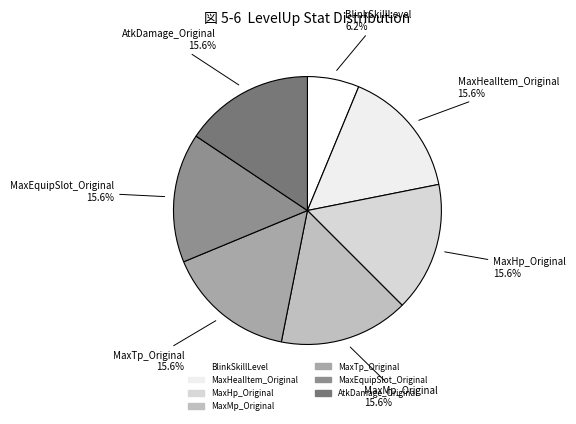

Does MaxHealItem_Original account for over 50% of the chart?

No